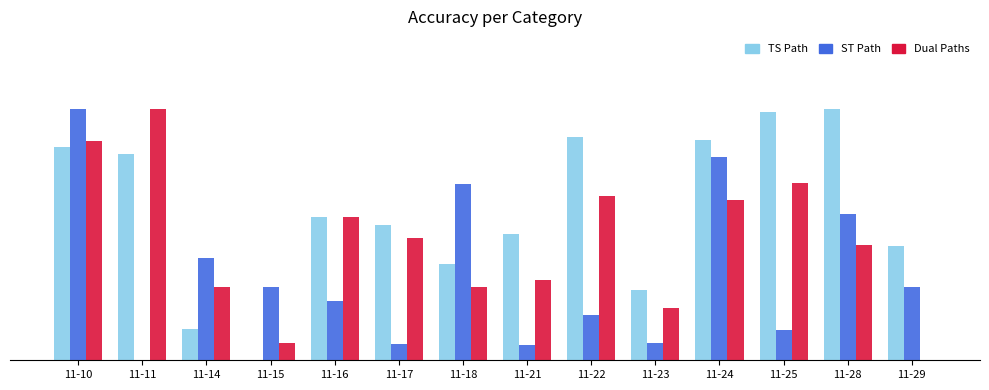

What is the highest value of the TS Path series?

1.0